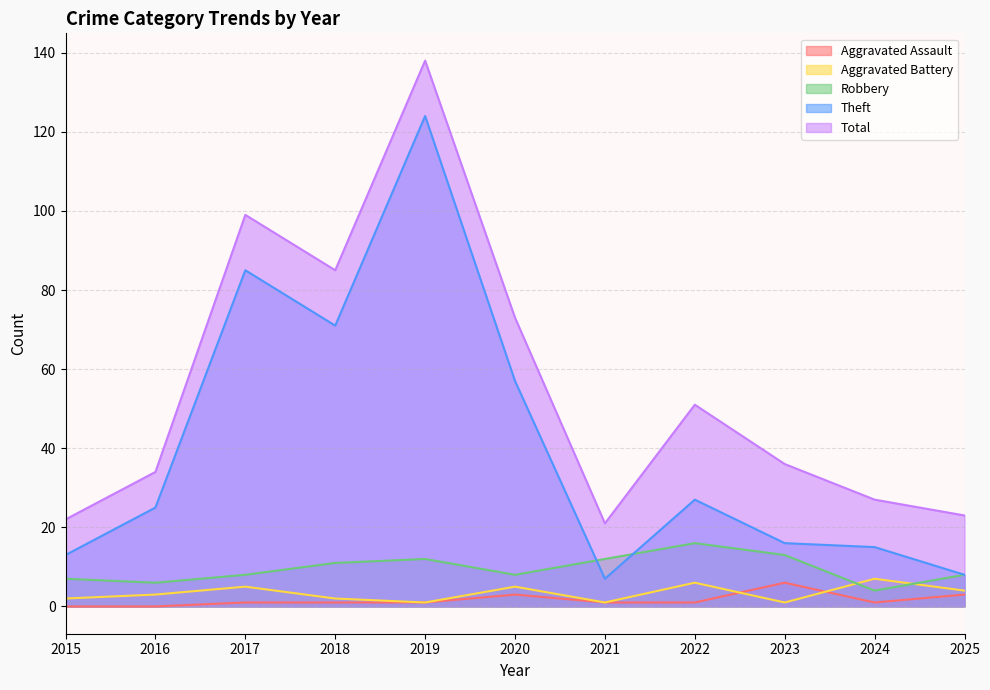

The value of Aggravated Battery at 2015 is 2. True or false?

True